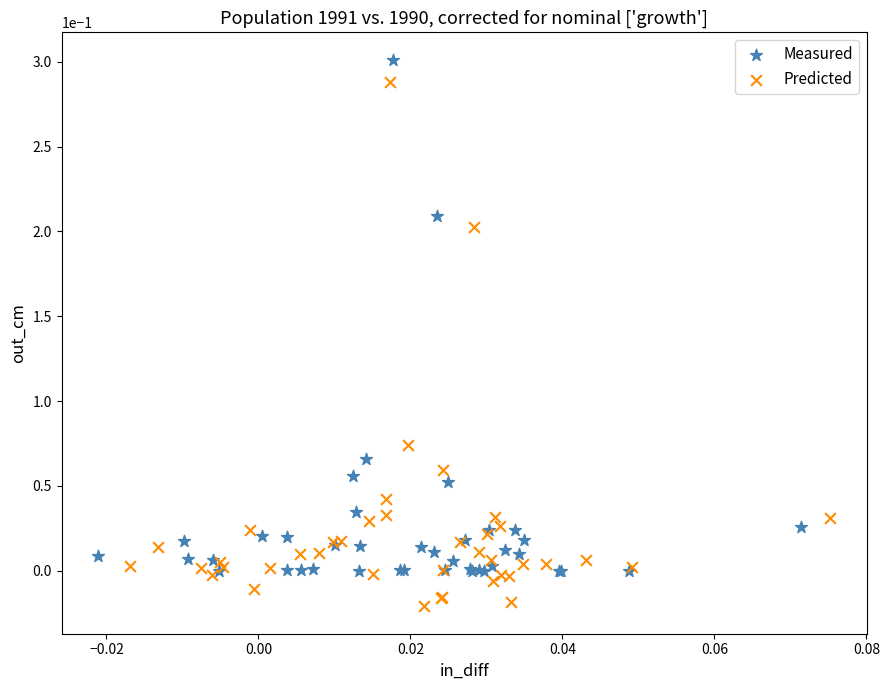

Which series reaches the minimum Y coordinate?

Predicted